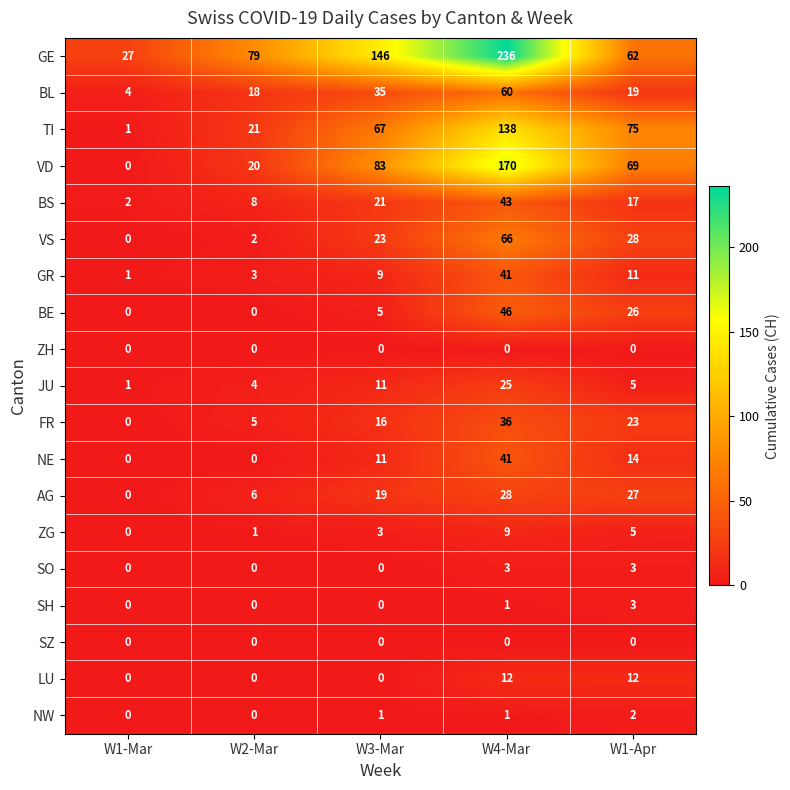

What is the total value across all series at W4-Mar?

956